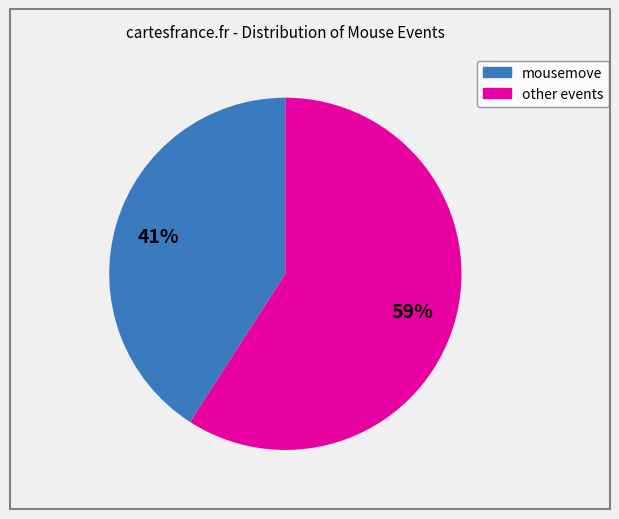

Does any single category account for the majority?

Yes